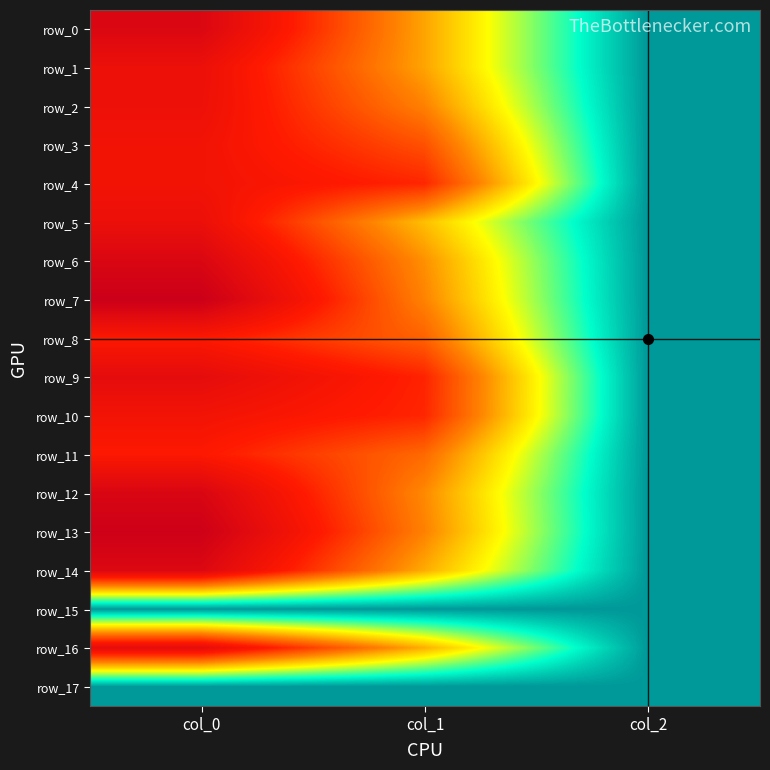

Is it true that row_14 equals 375.4 at col_0?

False